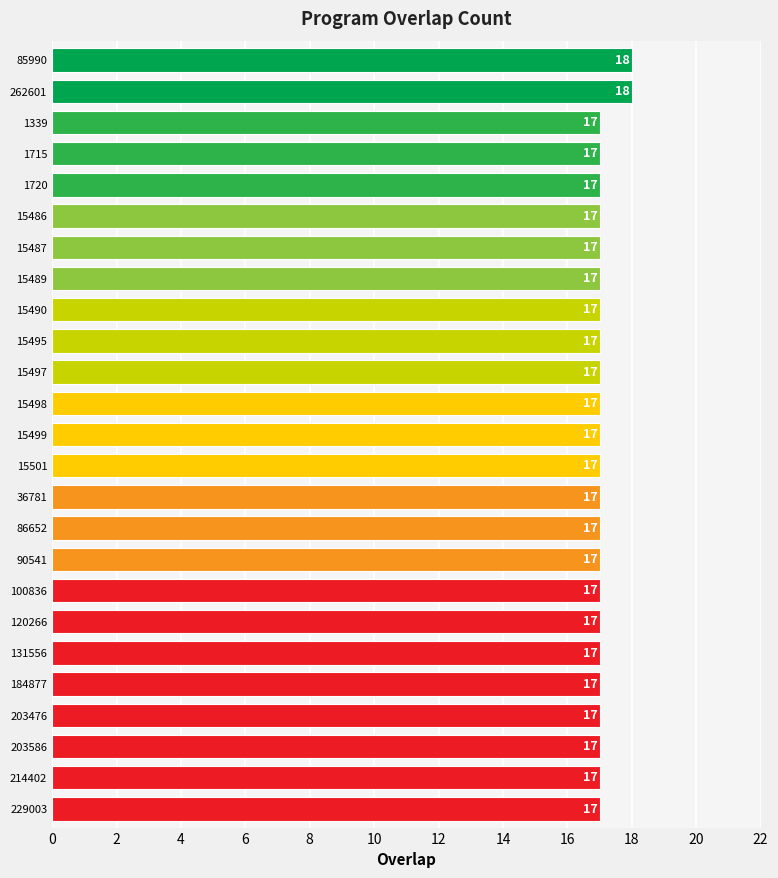

What is the greatest value displayed?

18